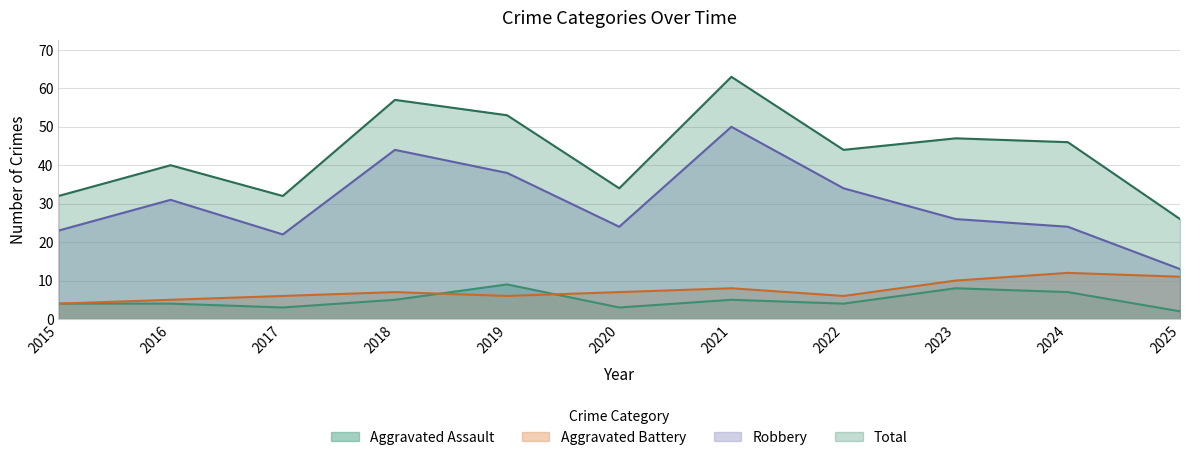

Reading left to right, list all the values displayed in this chart.

Aggravated Assault: 4	4	3	5	9	3	5	4	8	7	2
Aggravated Battery: 4	5	6	7	6	7	8	6	10	12	11
Robbery: 23	31	22	44	38	24	50	34	26	24	13
Total: 32	40	32	57	53	34	63	44	47	46	26